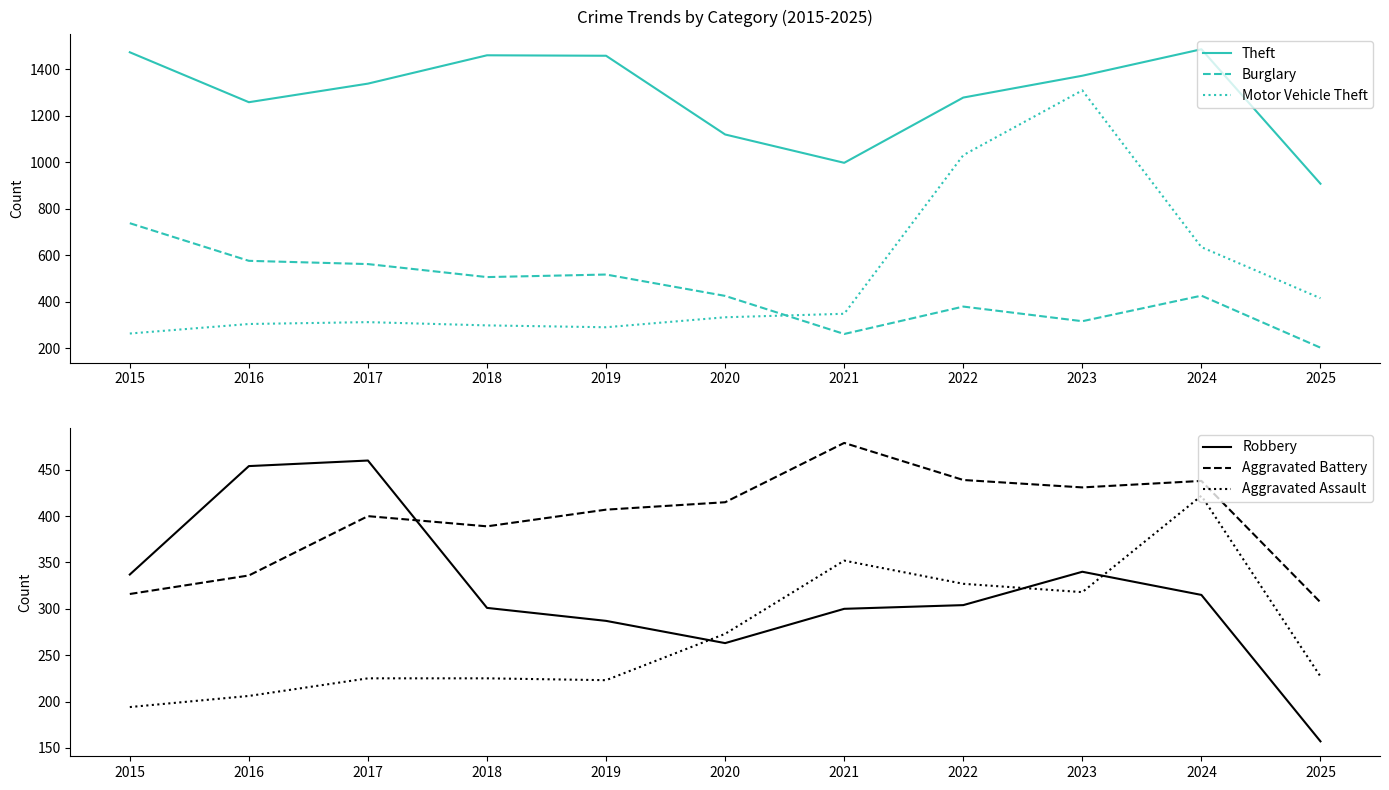

At which category is the sum across all series the highest?

2023